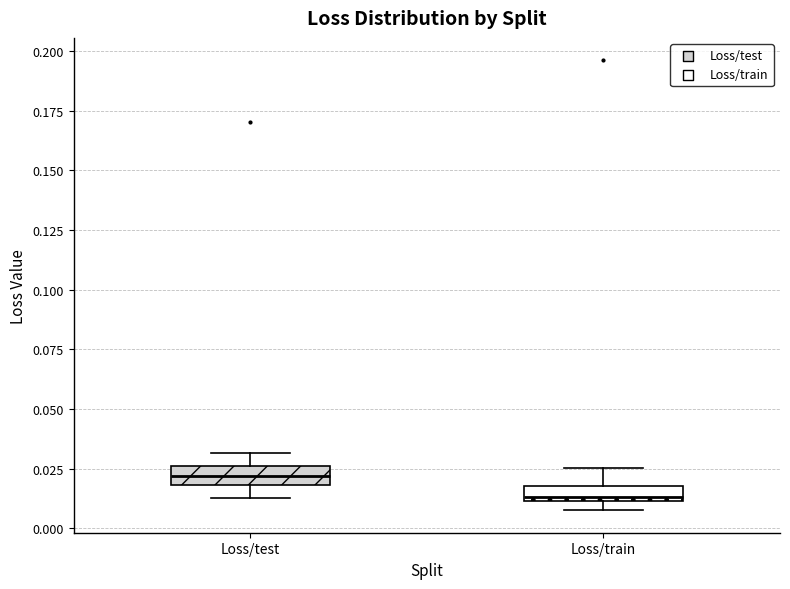

Where is the upper edge of the box for Loss/test on the y-axis? The values are not printed on the chart, so give them approximately, as read against the axis.

0.025